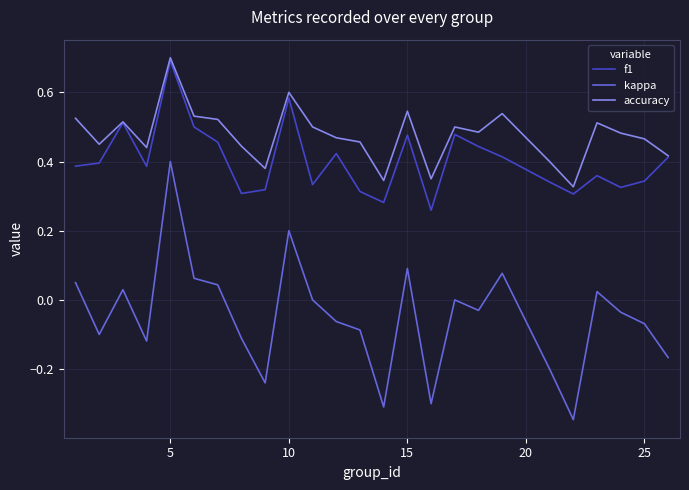

Which series has the largest total across all categories?

accuracy